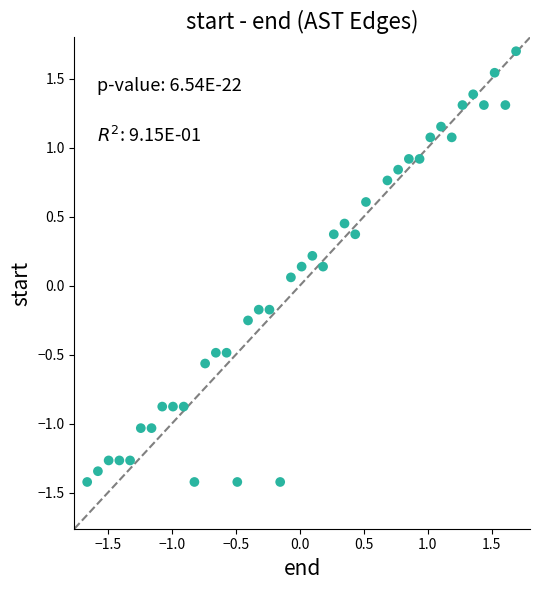

What is the range of X values (max minus min)?

3.4